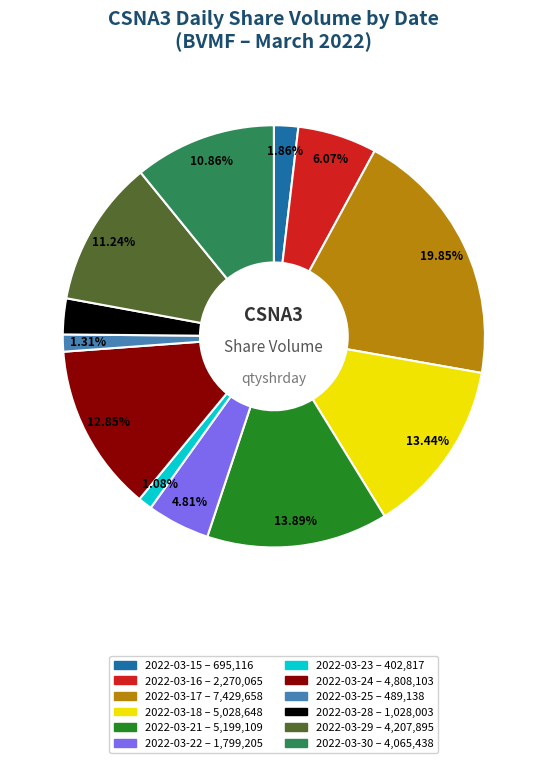

What percentage is the 2022-03-17 slice, to the nearest percent?

20%